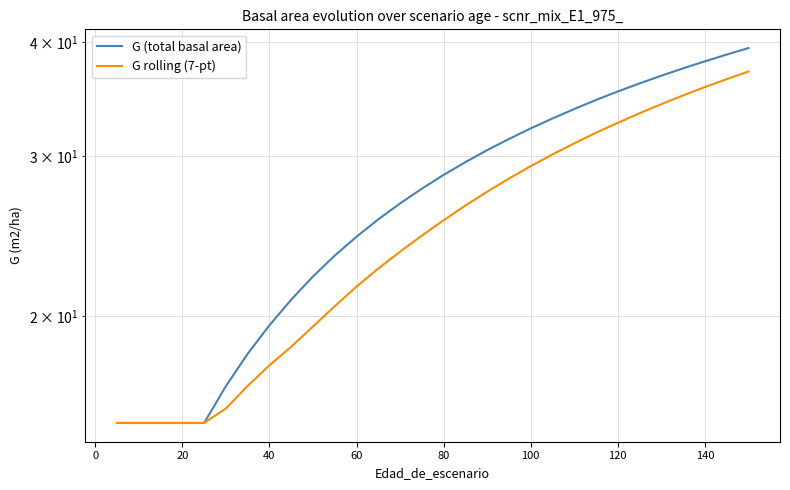

Does the chart display data point markers on the line(s)?

No